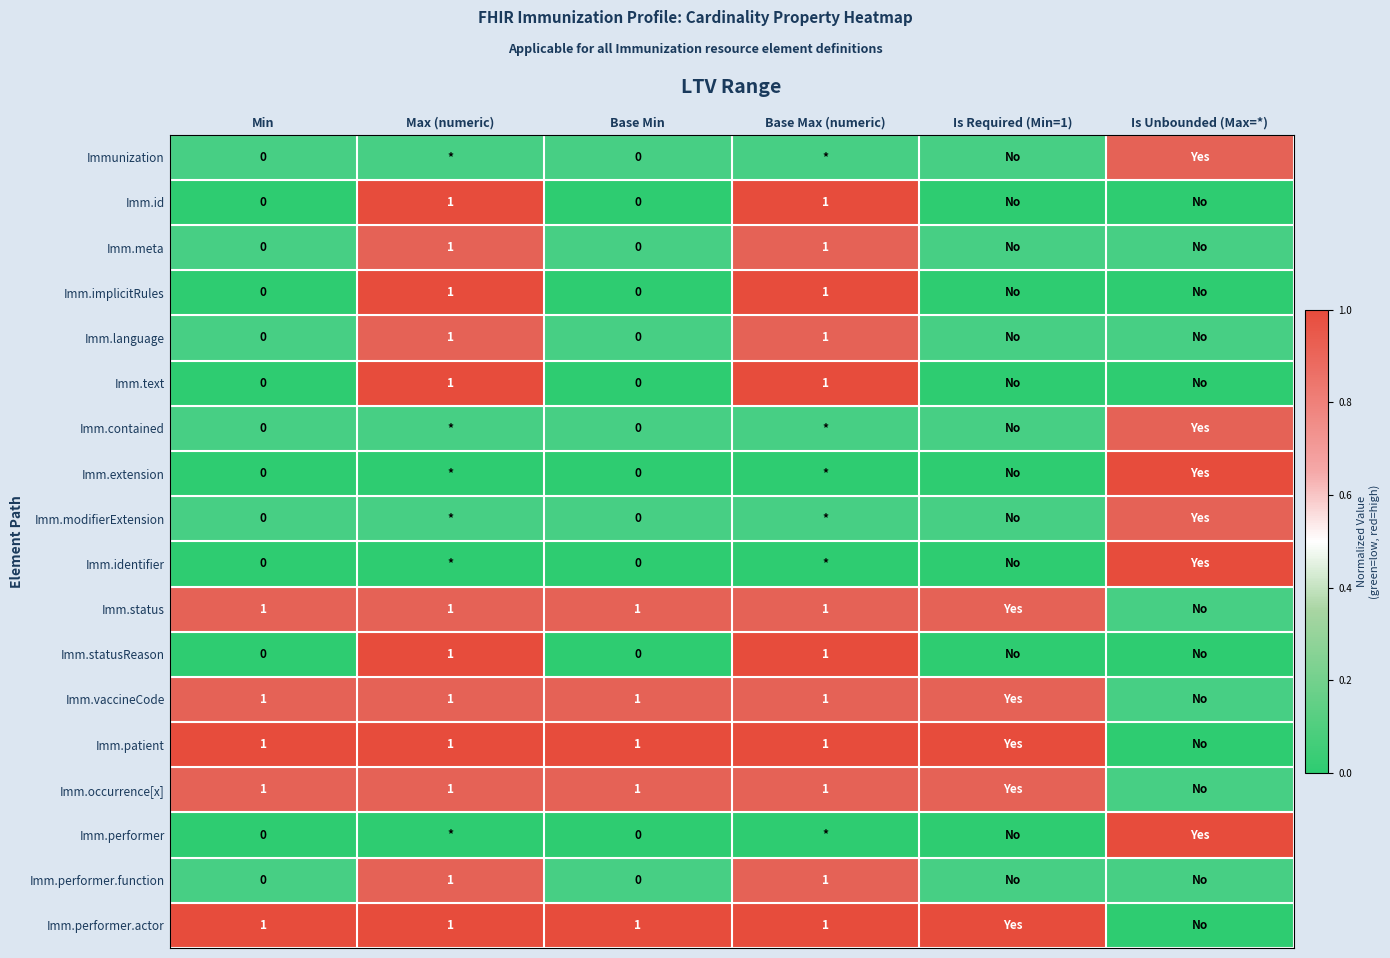

The Imm.status series shows 1 at Min. True or false?

True